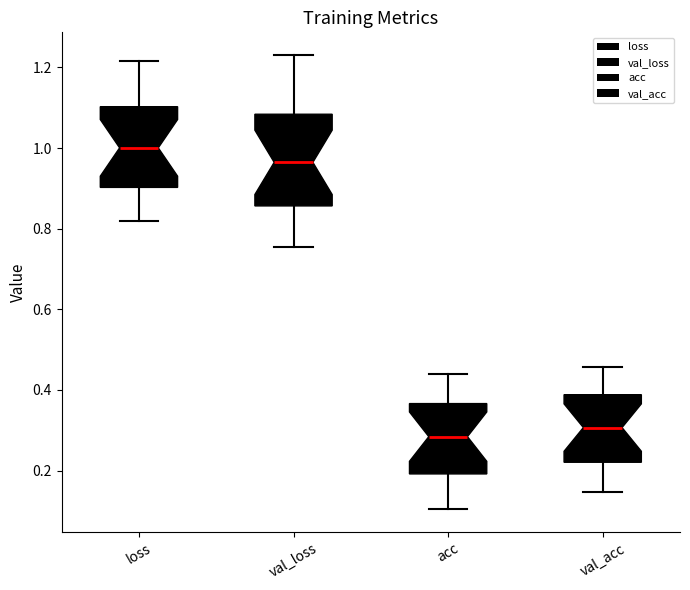

Reading left to right, read every box against the y-axis: the position of its median line, the range the box covers, and the ends of its whiskers. The values are not printed on the chart, so give them approximately, as read against the axis.

loss: median 1.00, box 0.90 to 1.10, whiskers 0.82 to 1.22
val_loss: median 0.96, box 0.86 to 1.08, whiskers 0.76 to 1.24
acc: median 0.28, box 0.20 to 0.36, whiskers 0.10 to 0.44
val_acc: median 0.30, box 0.22 to 0.38, whiskers 0.14 to 0.46